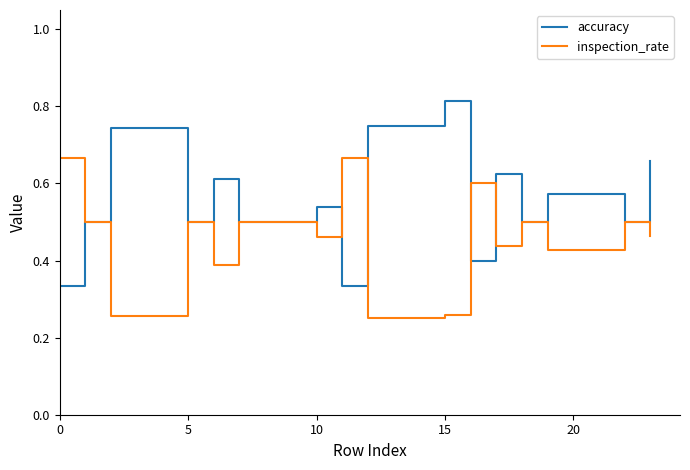

Which series has the largest total across all categories?

accuracy